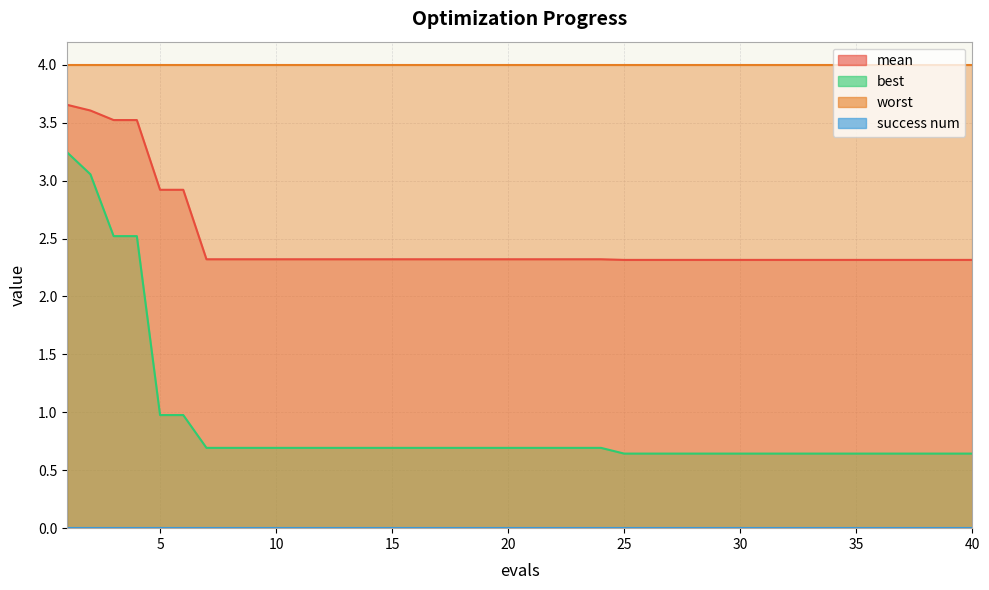

True or false: mean has more than 1 interior local peaks.

False